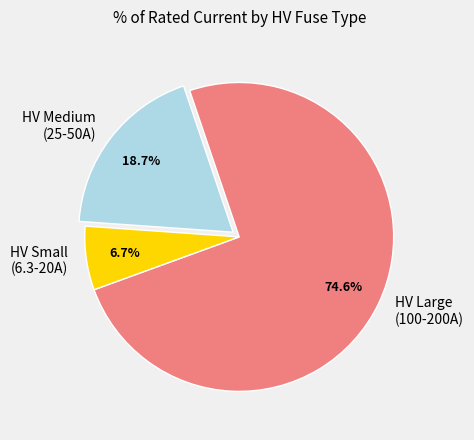

Which has a higher value, HV Medium (25-50A) or HV Large (100-200A)?

HV Large (100-200A)